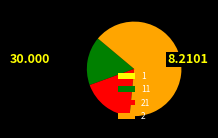

Which slice represents more than half of the pie?

2